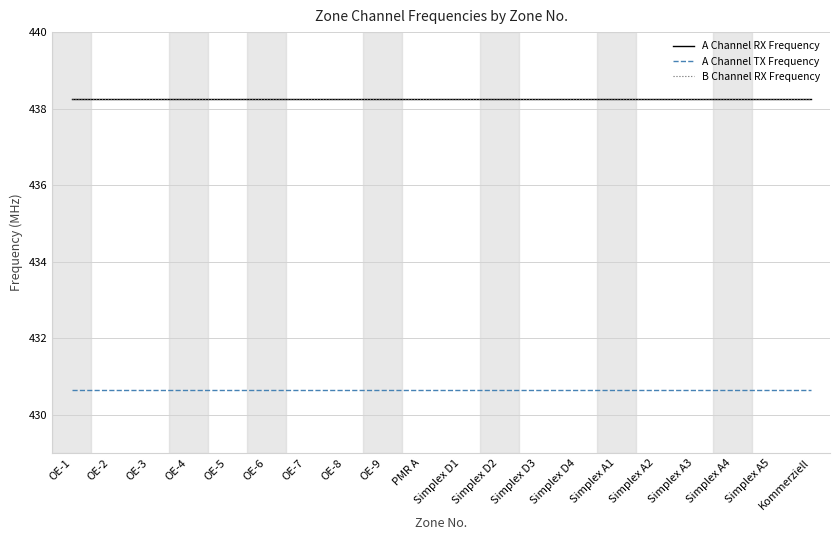

Is this an area chart (filled region under the line)?

No